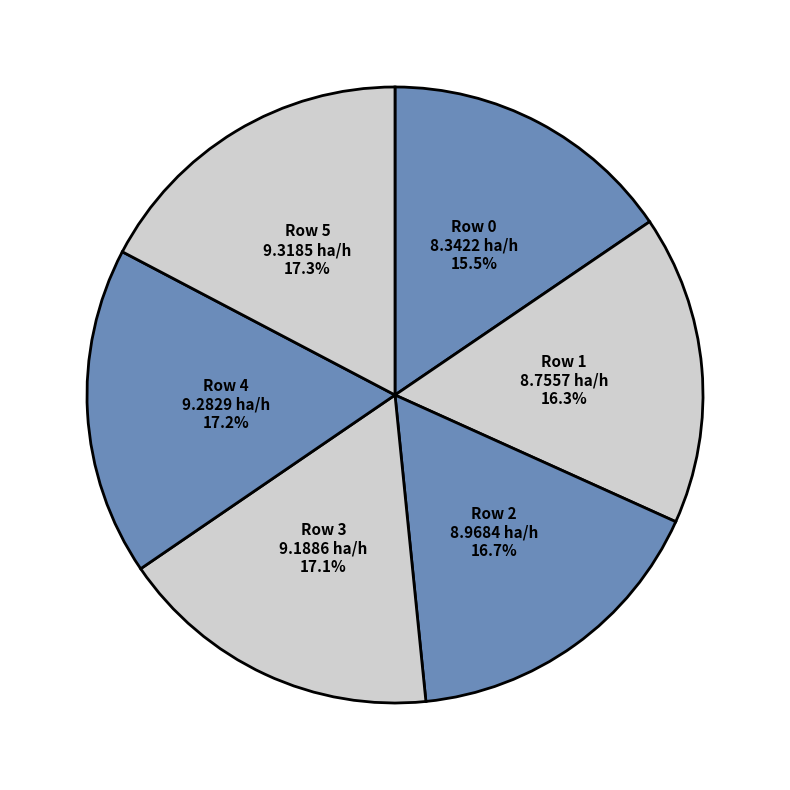

Which has a higher value, Row 0 or Row 2?

Row 2